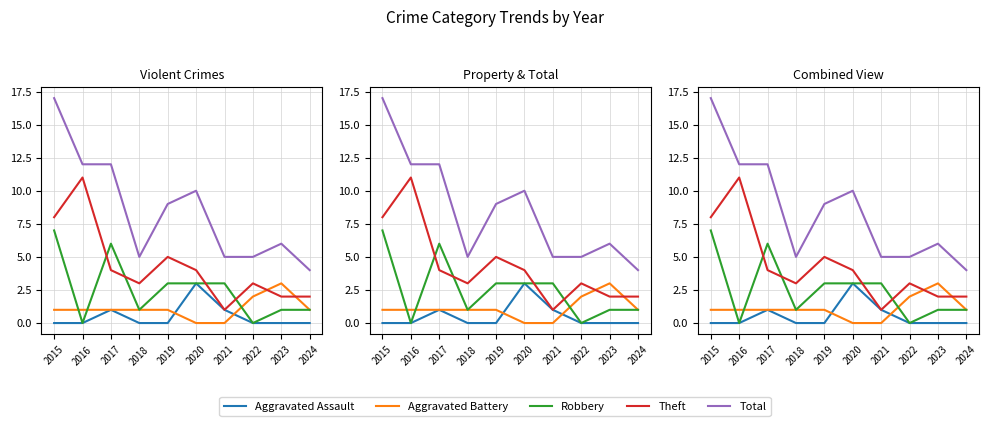

What is the sum of the Robbery values at 2023 and 2015?

8